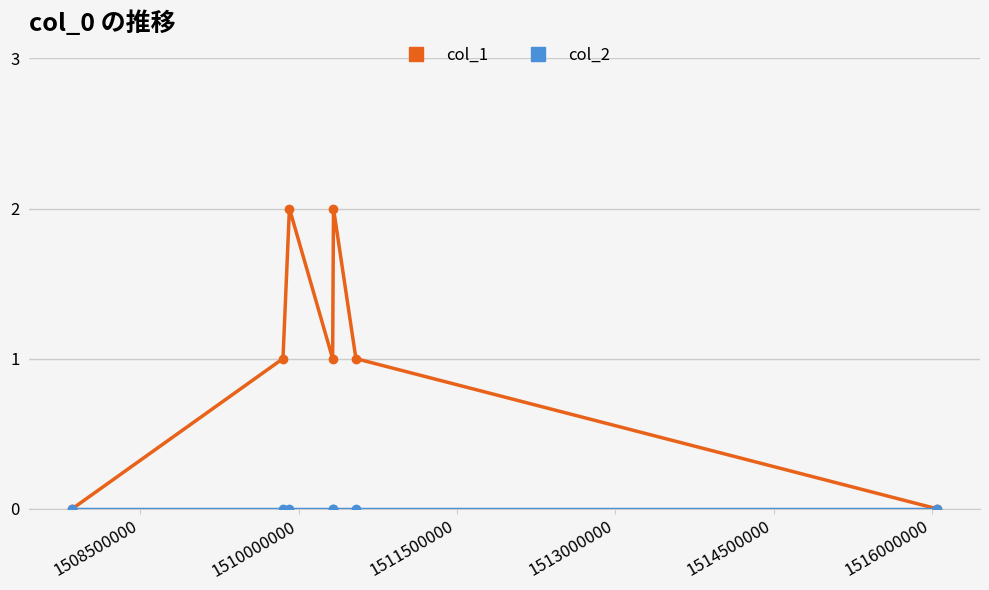

Which series has the widest spread of values?

col_1